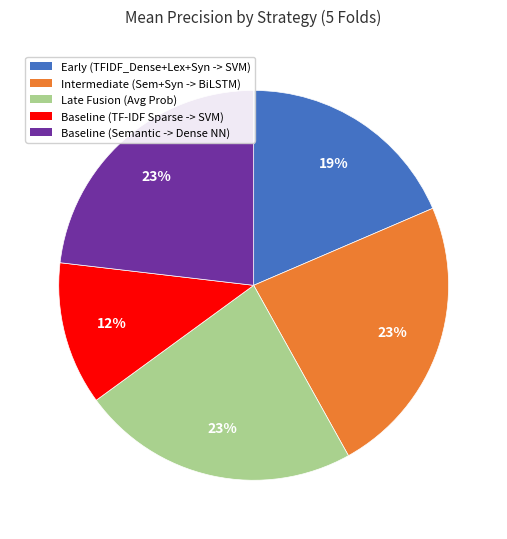

Do Baseline (Semantic -> Dense NN) and Early (TFIDF_Dense+Lex+Syn -> SVM) together represent more than half of the pie?

No